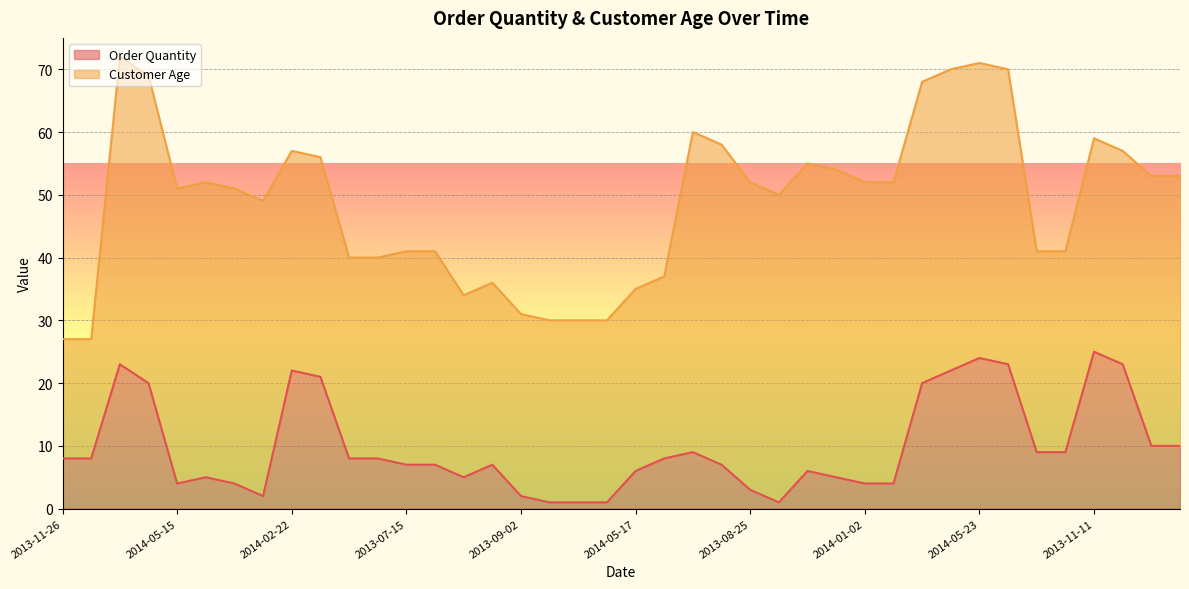

Is it true that the value at 2014-05-15 is 1?

False